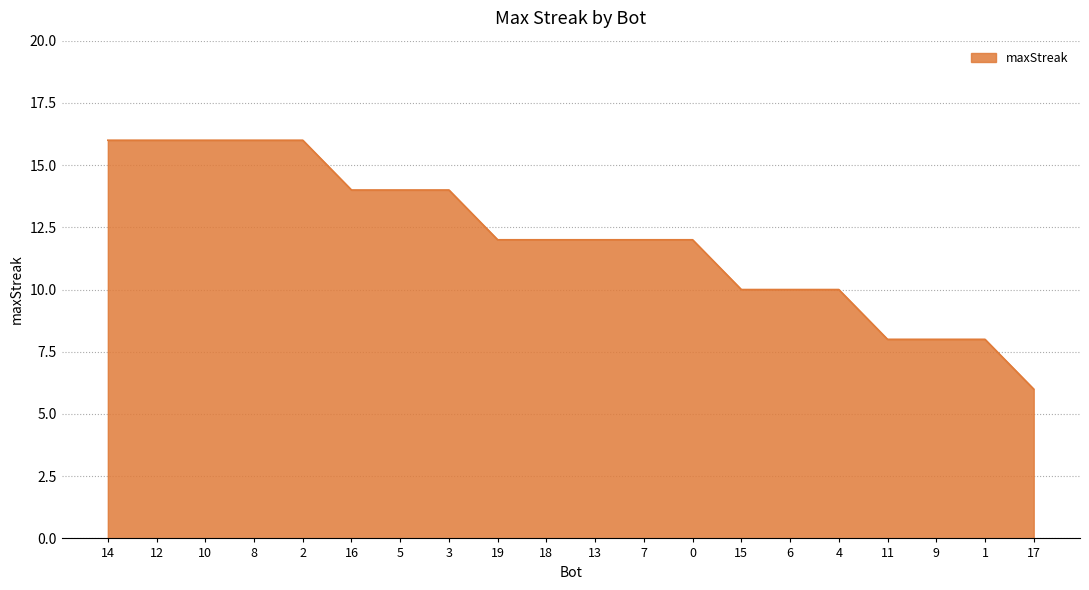

What position from the left is 10?

3